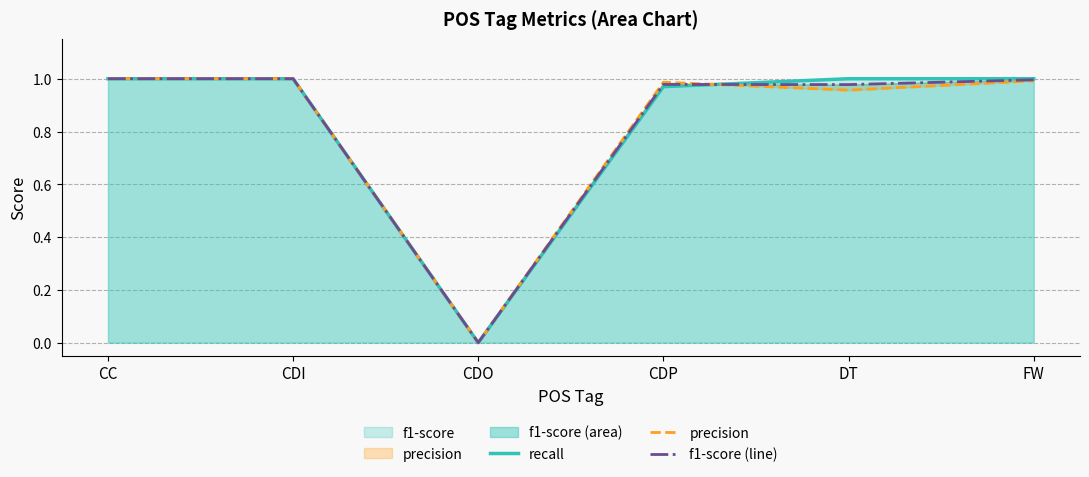

At which category is the sum across all series the highest?

CC